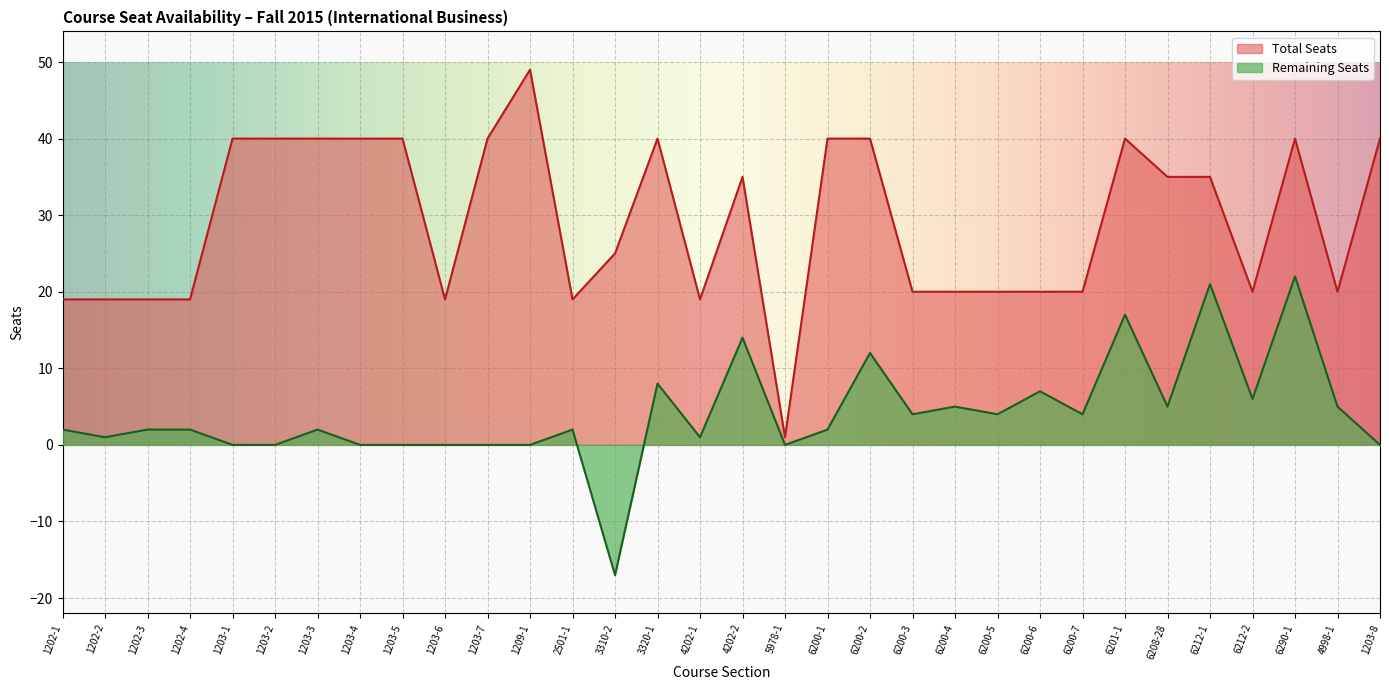

What is the spread (max minus min) of values at 1203-2?

40